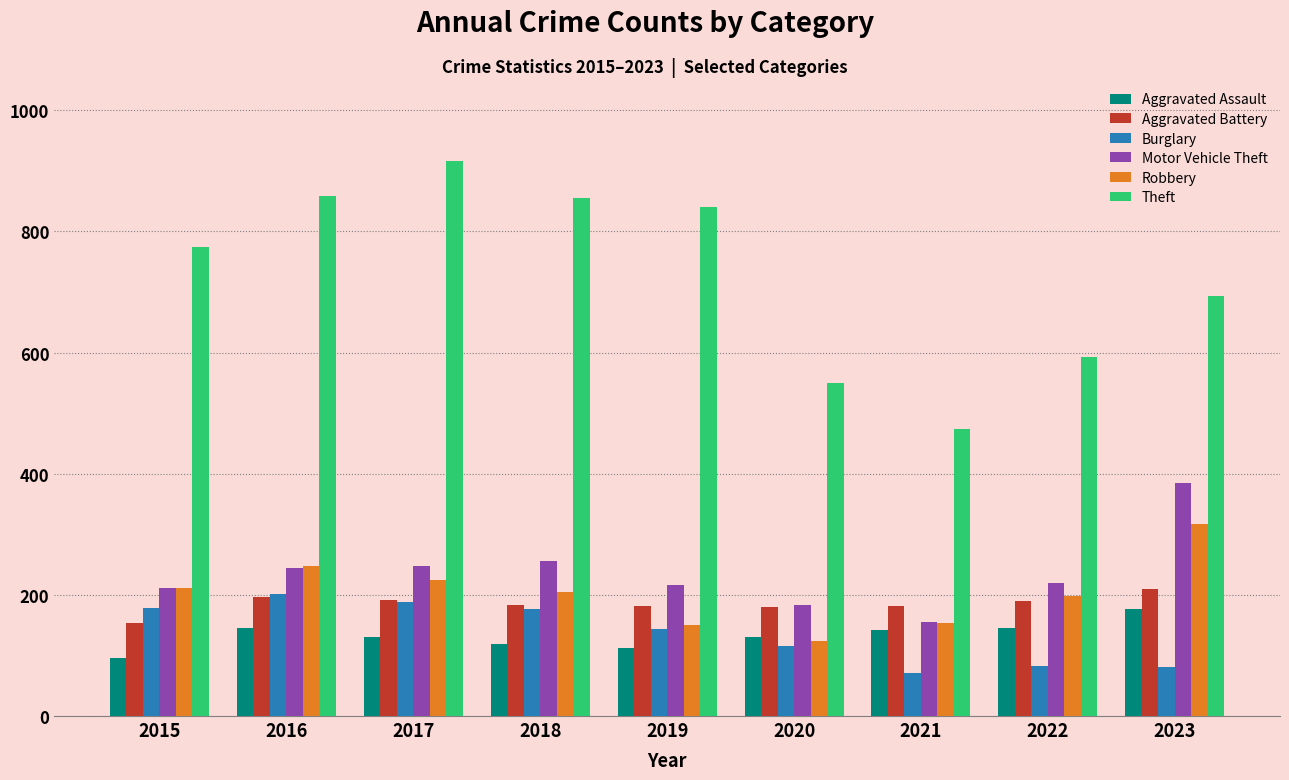

How many distinct data groups are displayed?

6